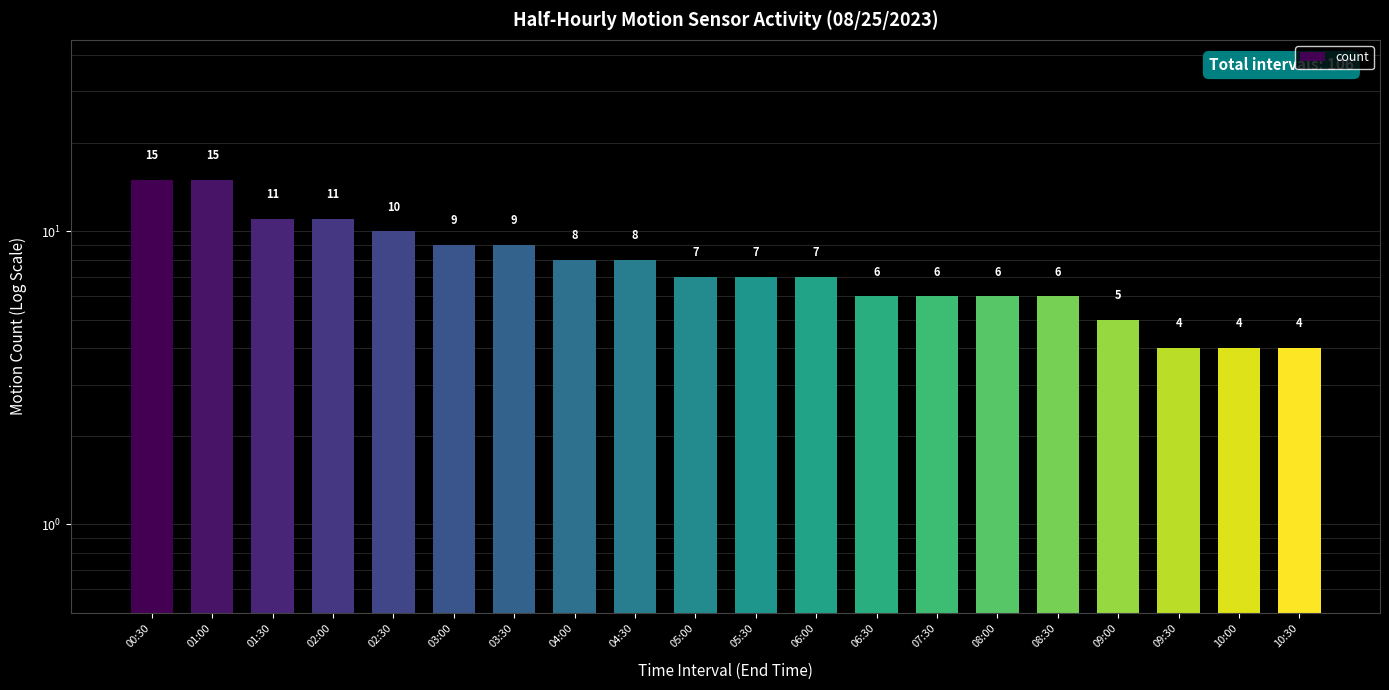

List the labels in order of value, smallest first.

09:30, 10:00, 10:30, 09:00, 06:30, 07:30, 08:00, 08:30, 05:00, 05:30, 06:00, 04:00, 04:30, 03:00, 03:30, 02:30, 01:30, 02:00, 00:30, 01:00